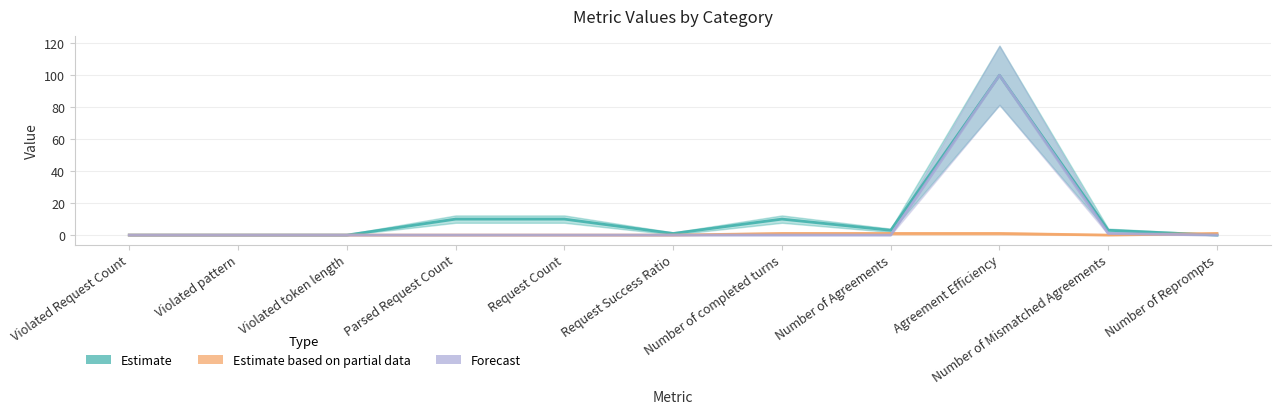

What is the difference between the maximum and second lowest values in the Estimate based on partial data series?

1